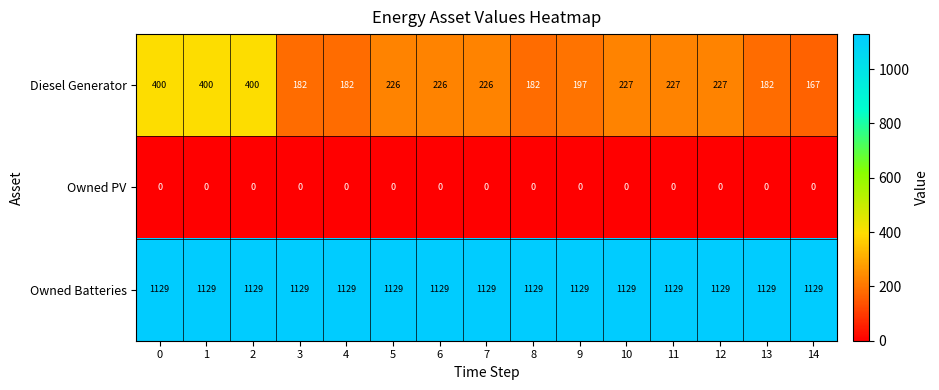

At 9, list the series in order from largest to smallest.

Owned Batteries, Diesel Generator, Owned PV